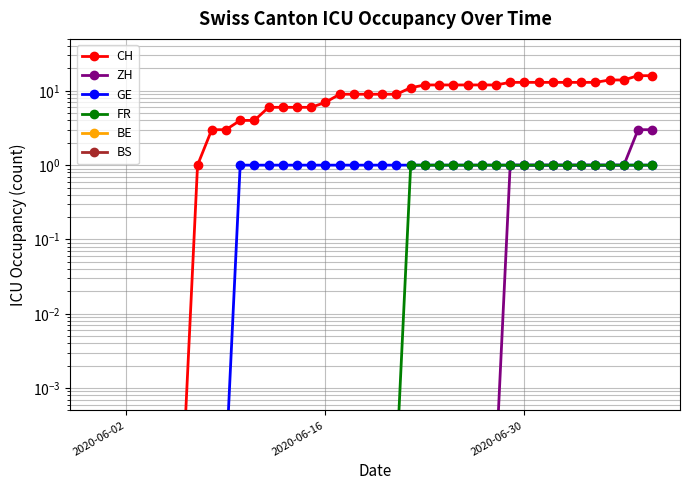

Count the number of categories in the chart.

40